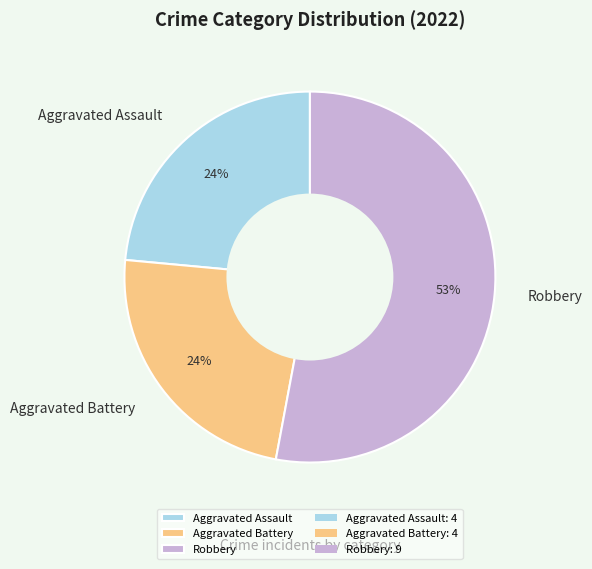

What percentage is the Aggravated Assault slice, to the nearest percent?

24%